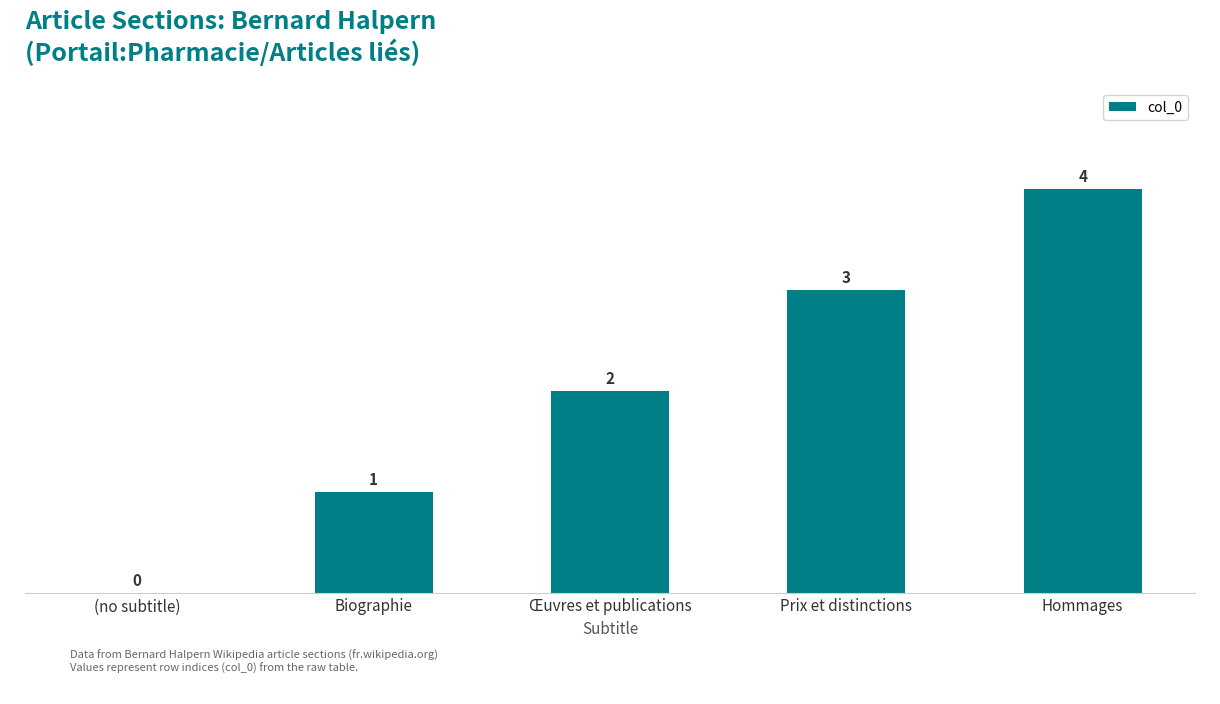

What value does the data have at Hommages?

4